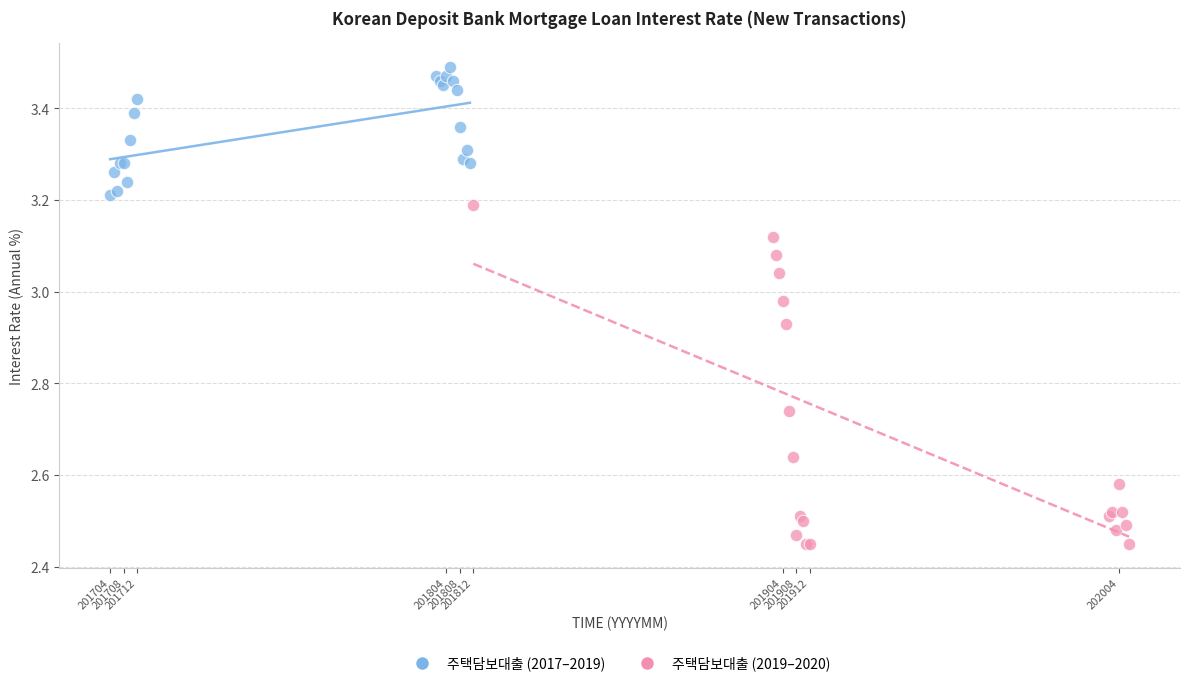

Which series reaches the minimum Y coordinate?

주택담보대출 (2019–2020)